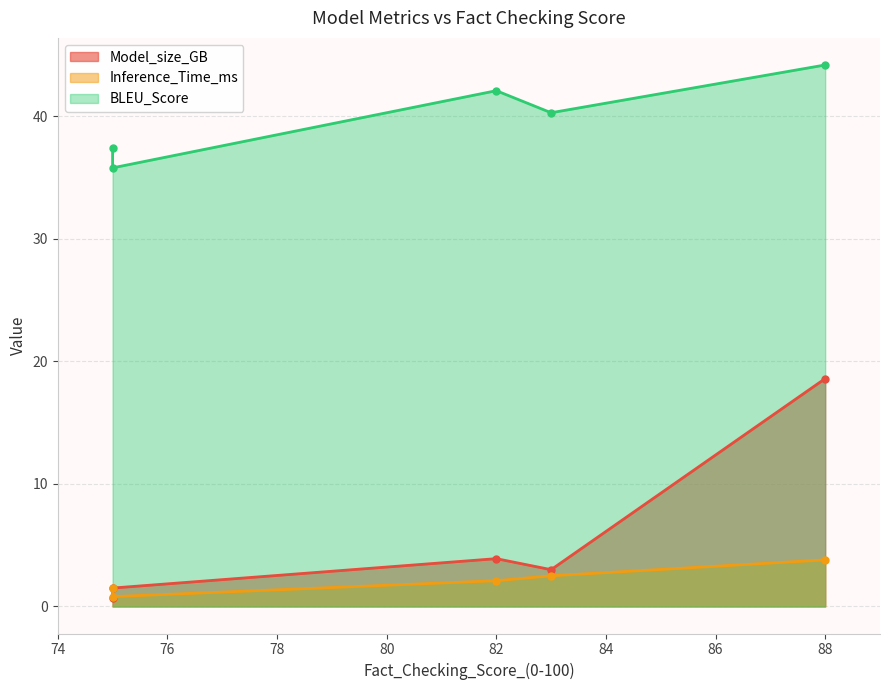

What is the total value across all series at 83?

45.8